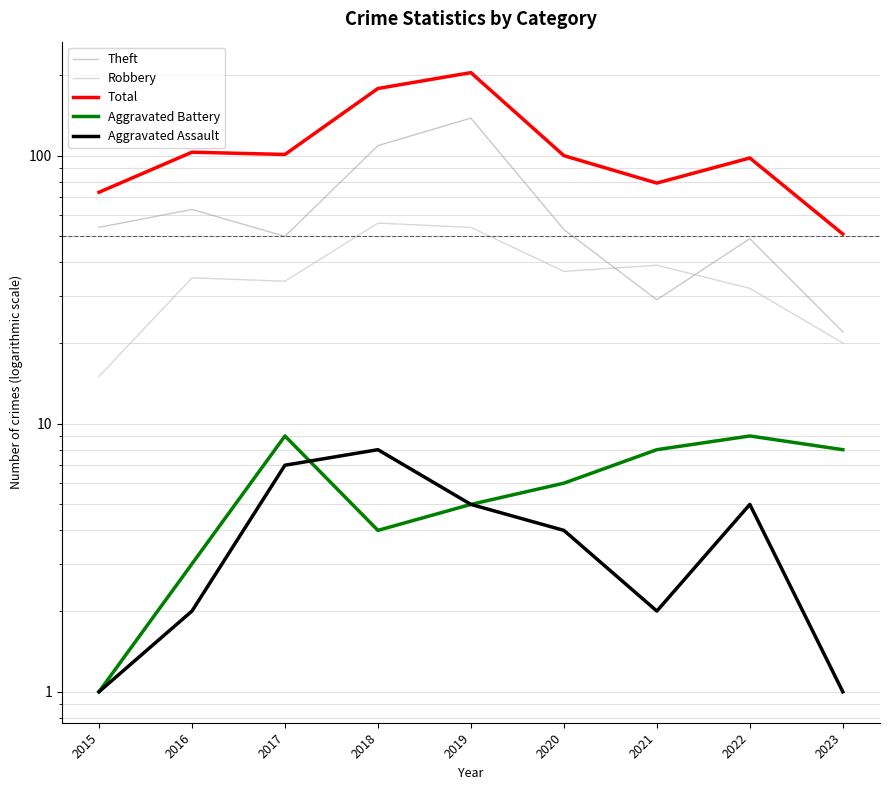

What is the difference between the maximum and minimum values in the Robbery series?

41